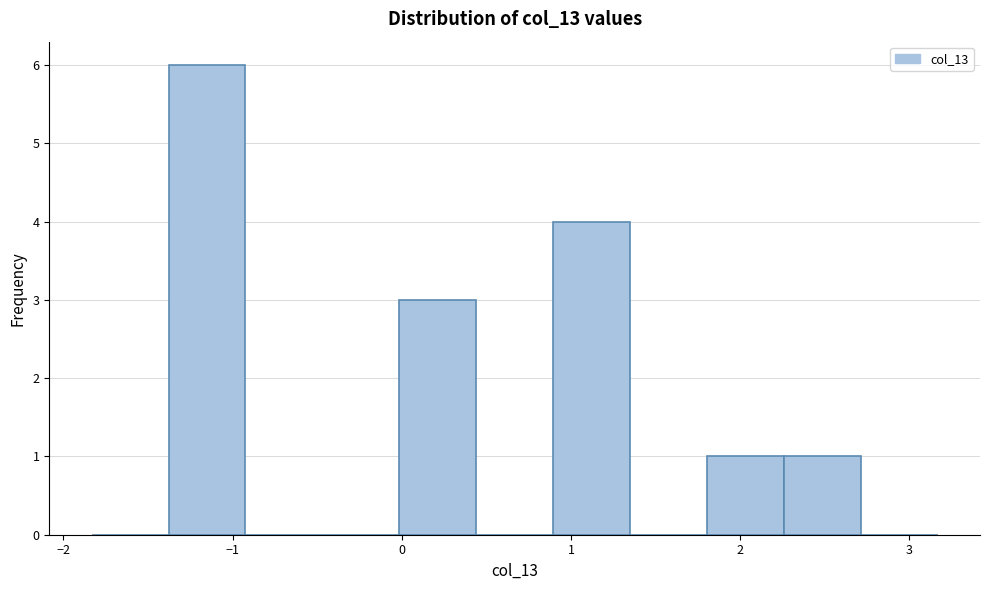

Reading left to right, list every bar in this chart as the range it spans on the x-axis followed by its height. Neither the bar edges nor the heights are printed on the chart, so give them approximately, as read against the axes.

-1.8 to -1.4: 0
-1.4 to -0.9: 6
-0.9 to -0.5: 0
-0.5 to 0.0: 0
0.0 to 0.4: 3
0.4 to 0.9: 0
0.9 to 1.3: 4
1.3 to 1.8: 0
1.8 to 2.3: 1
2.3 to 2.7: 1
2.7 to 3.2: 0